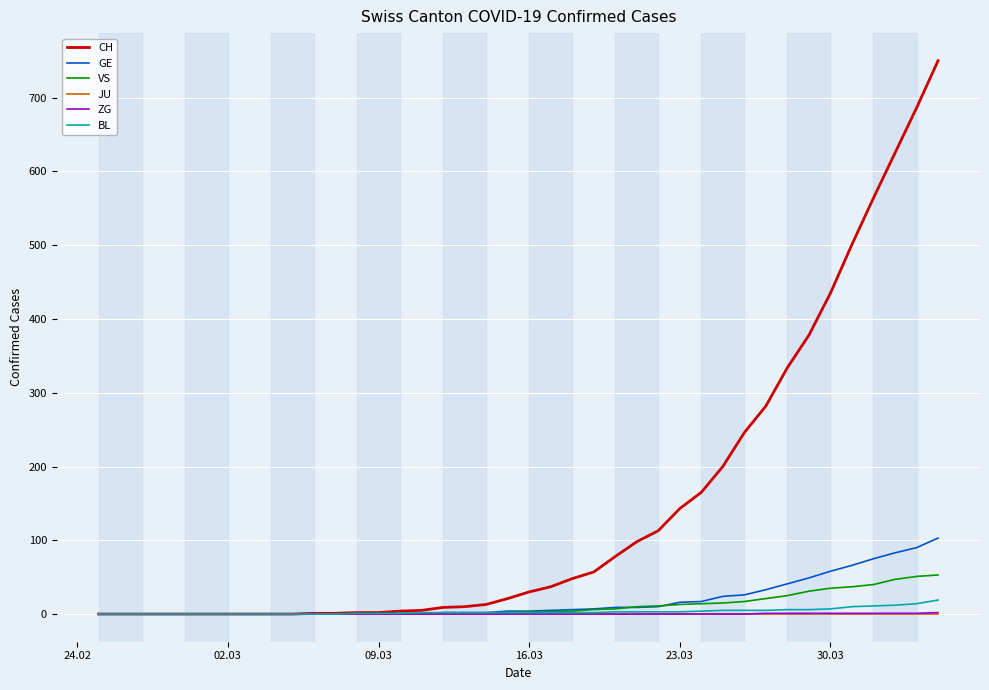

Does the chart display data point markers on the line(s)?

No